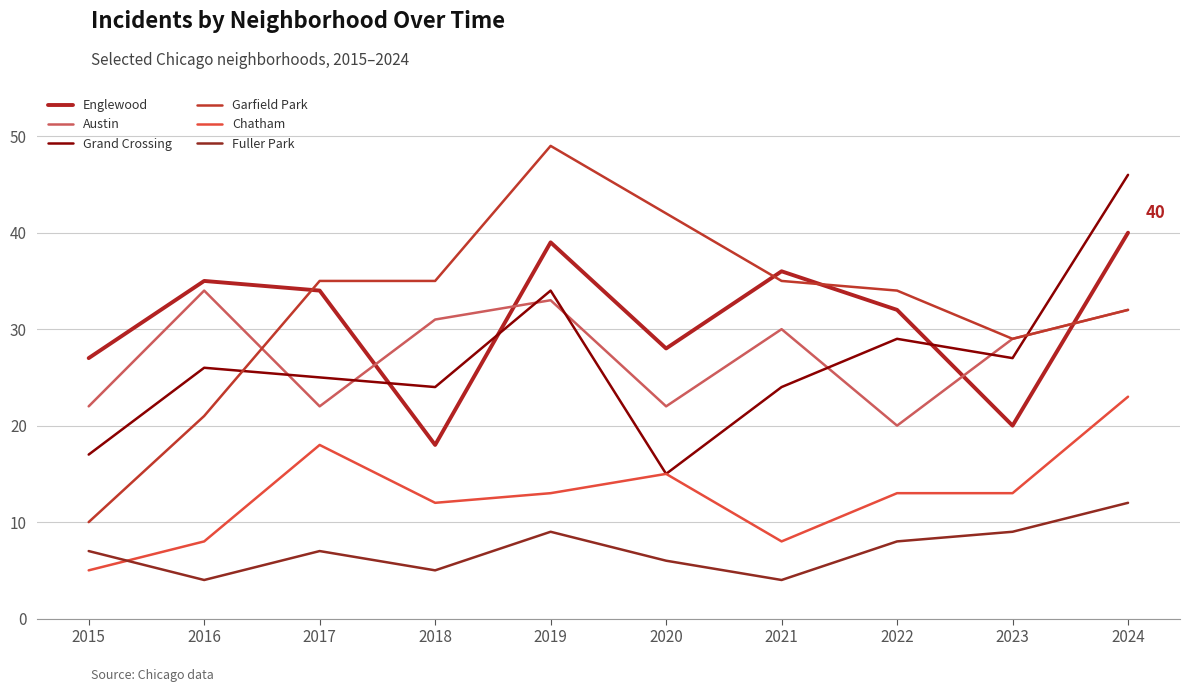

Reading left to right, list all the values displayed in this chart.

Englewood: 27	35	34	18	39	28	36	32	20	40
Austin: 22	34	22	31	33	22	30	20	29	32
Grand Crossing: 17	26	25	24	34	15	24	29	27	46
Garfield Park: 10	21	35	35	49	42	35	34	29	32
Chatham: 5	8	18	12	13	15	8	13	13	23
Fuller Park: 7	4	7	5	9	6	4	8	9	12